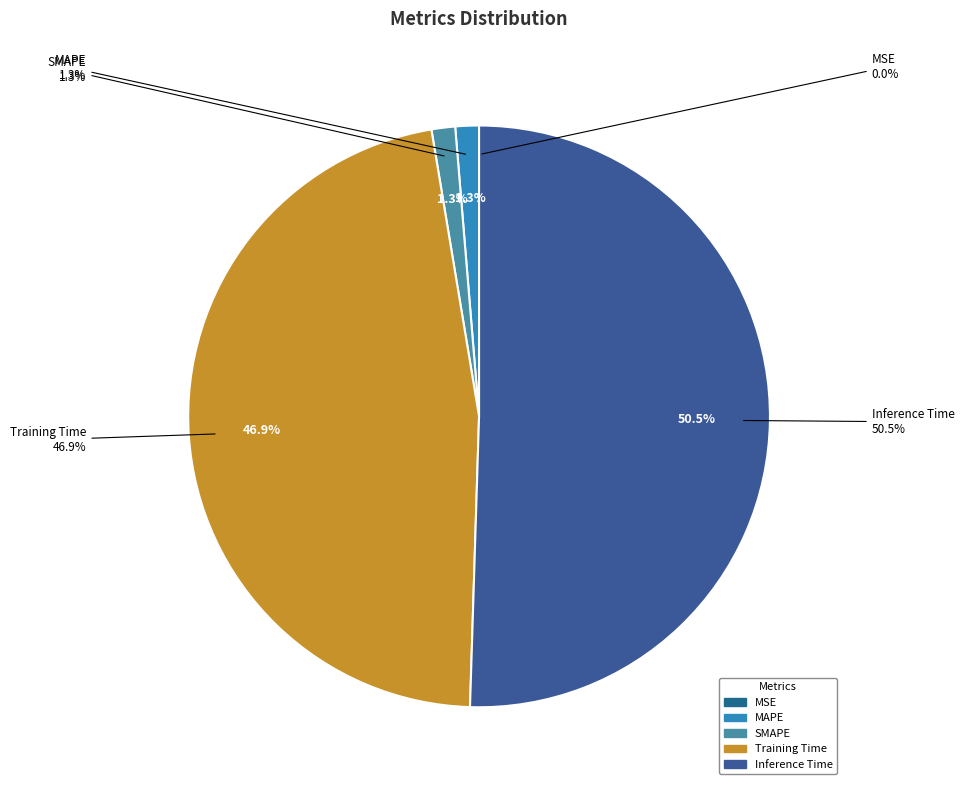

Does Inference Time represent more than half of the total?

Yes